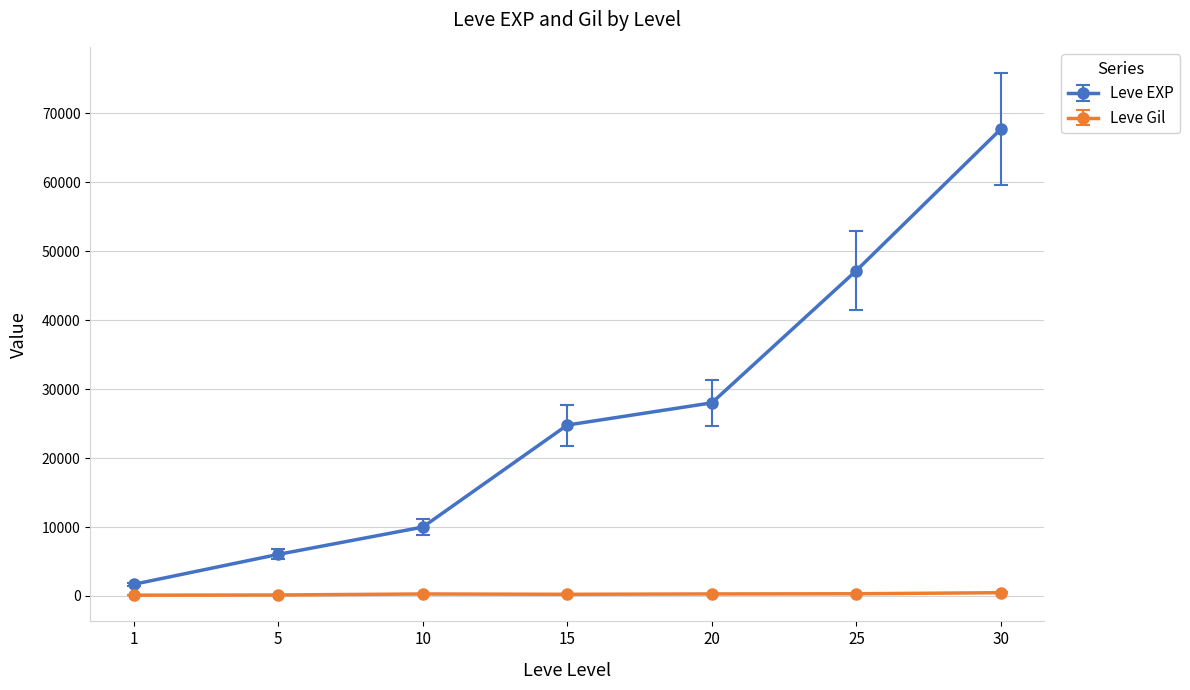

What is the average value of the Leve Gil series?

266